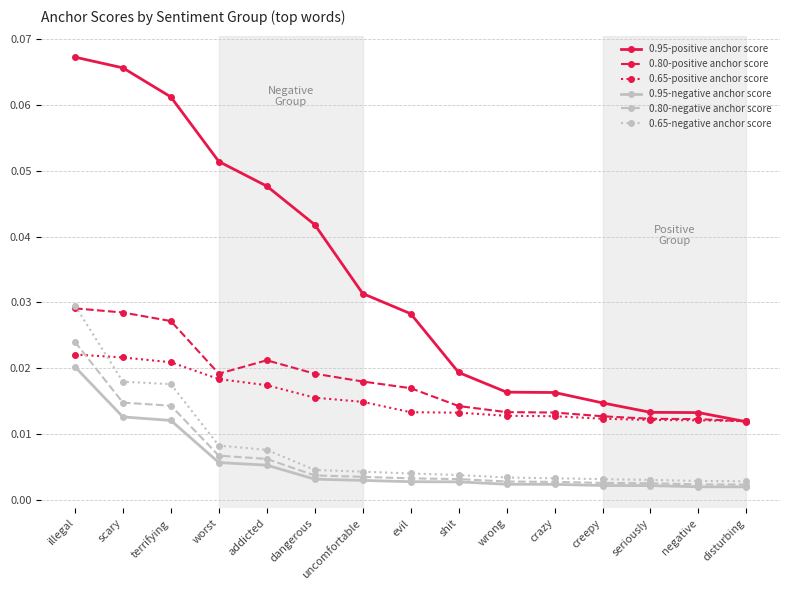

Which series has the widest spread of values?

0.95-positive anchor score